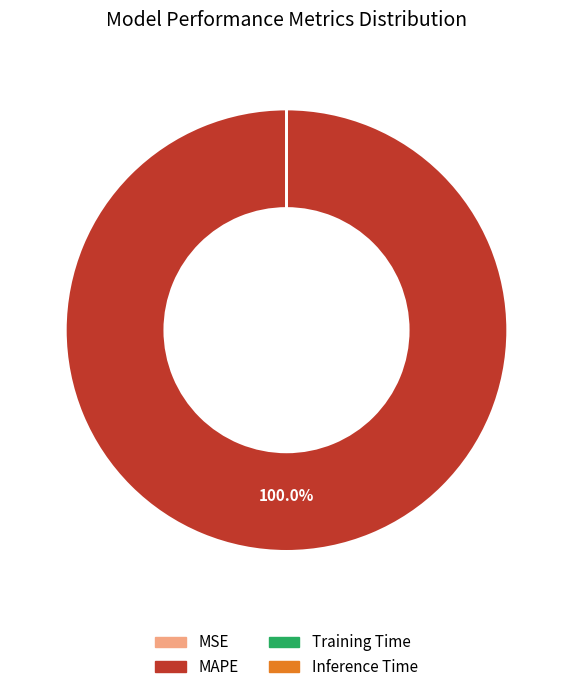

Does any single category account for the majority?

Yes